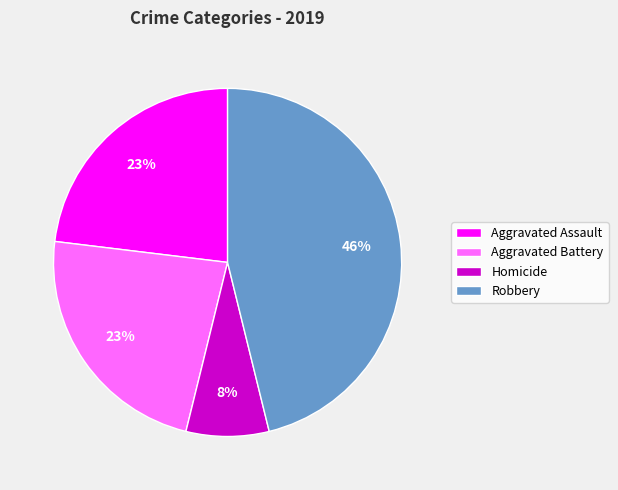

How many slices are in this pie chart?

4